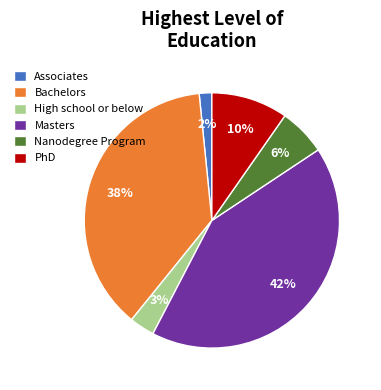

Is the sum of Associates and High school or below greater than half?

No